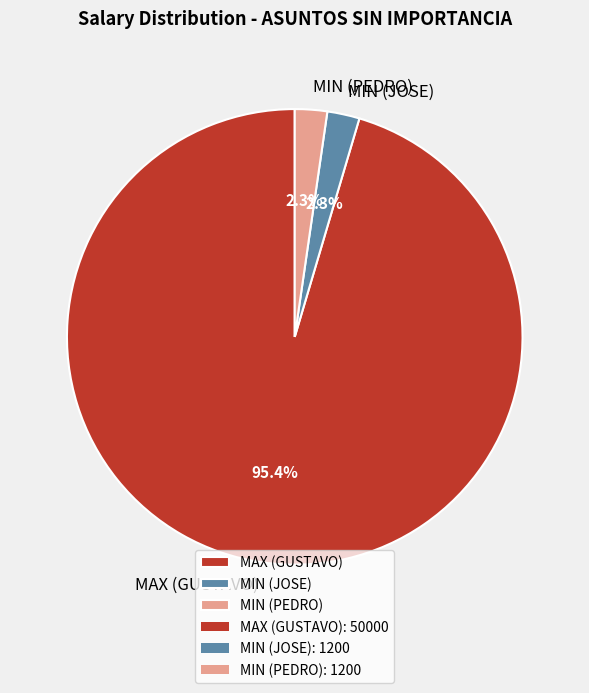

Between MIN (PEDRO) and MAX (GUSTAVO), which is larger?

MAX (GUSTAVO)